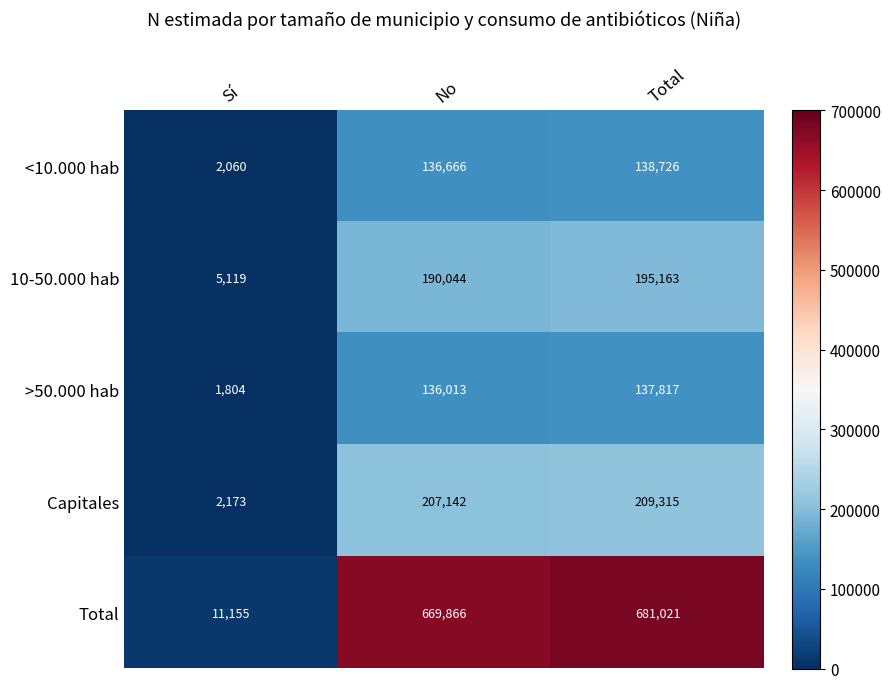

At how many categories does at least one series exceed 509132?

2